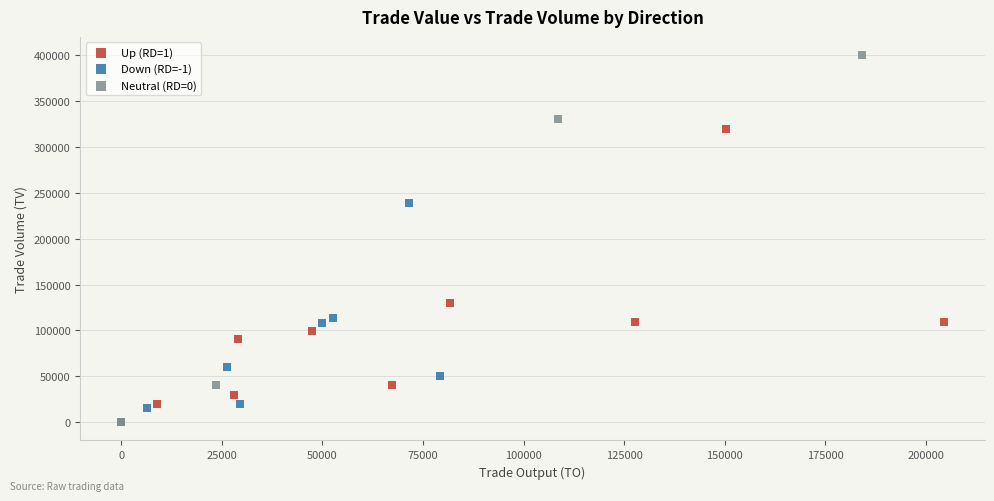

Which series reaches the maximum Y coordinate?

Neutral (RD=0)